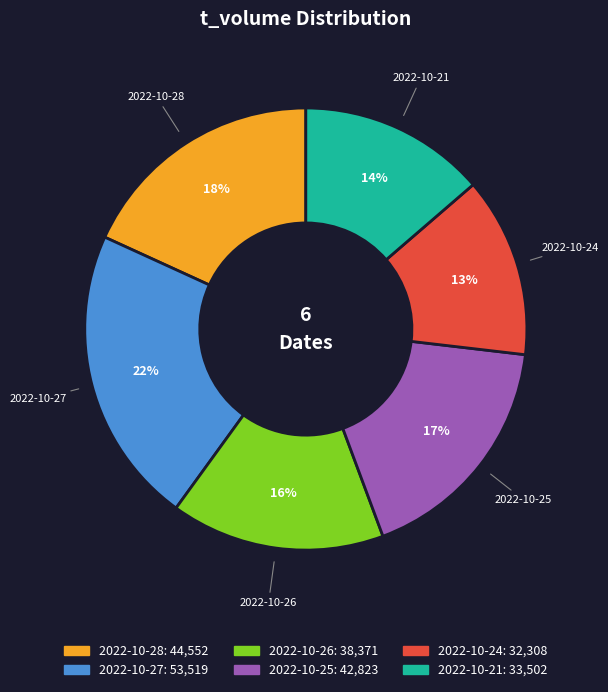

To the nearest percent, what is the difference between the largest and smallest slice percentages?

9%